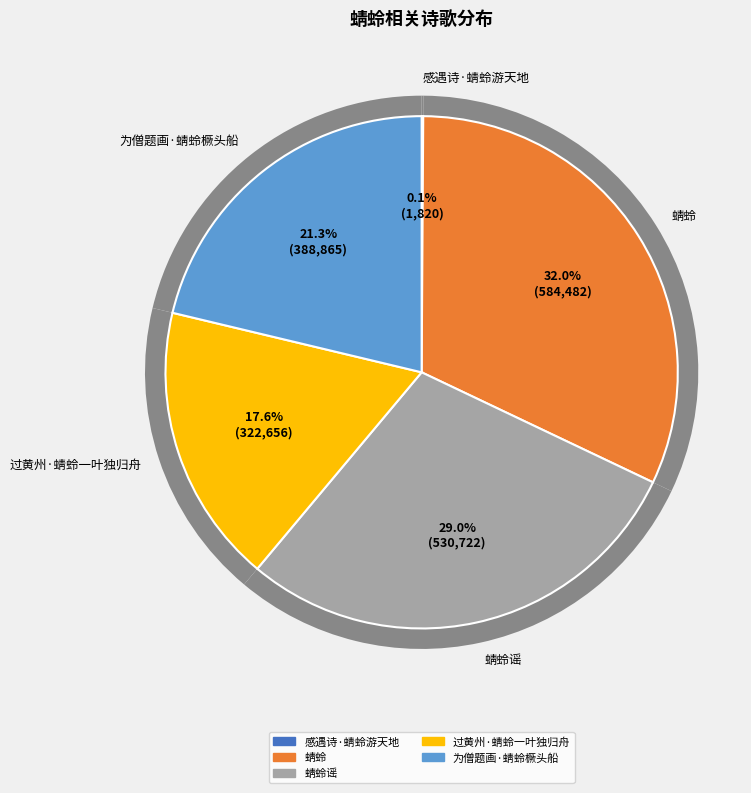

Is there a majority slice in this chart?

No